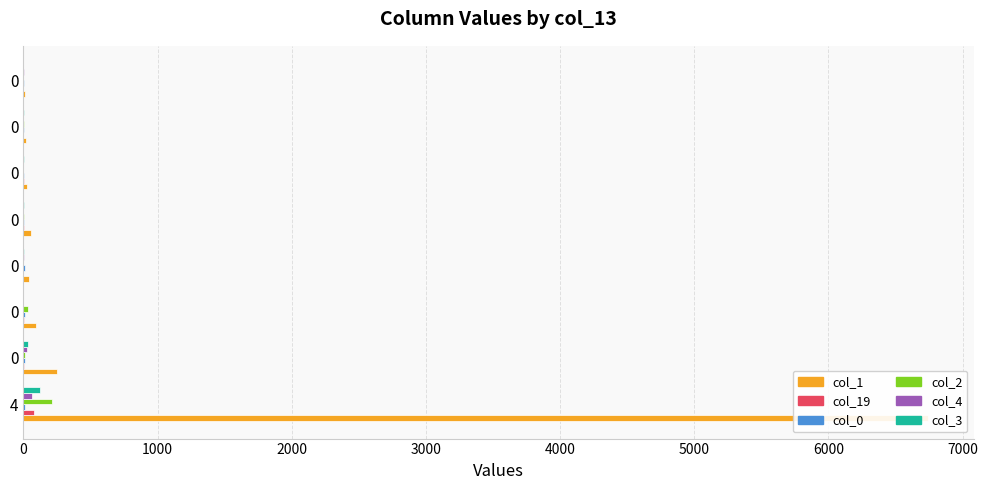

What is the maximum value for col_1?

6745